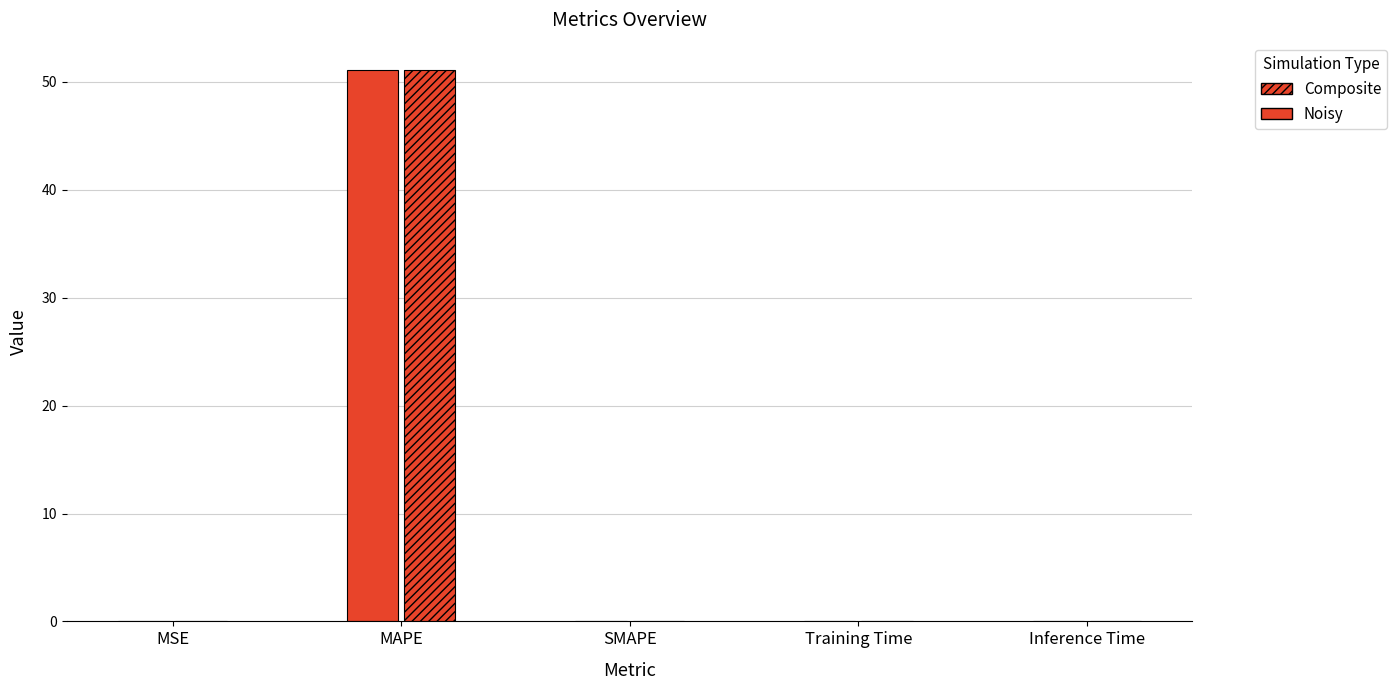

Reading left to right, transcribe all the data shown in this chart.

Solid: MSE=0.0	MAPE=51.1	SMAPE=0.0	Training Time=0.0	Inference Time=0.0
Hatched: MSE=0.0	MAPE=51.1	SMAPE=0.0	Training Time=0.0	Inference Time=0.0